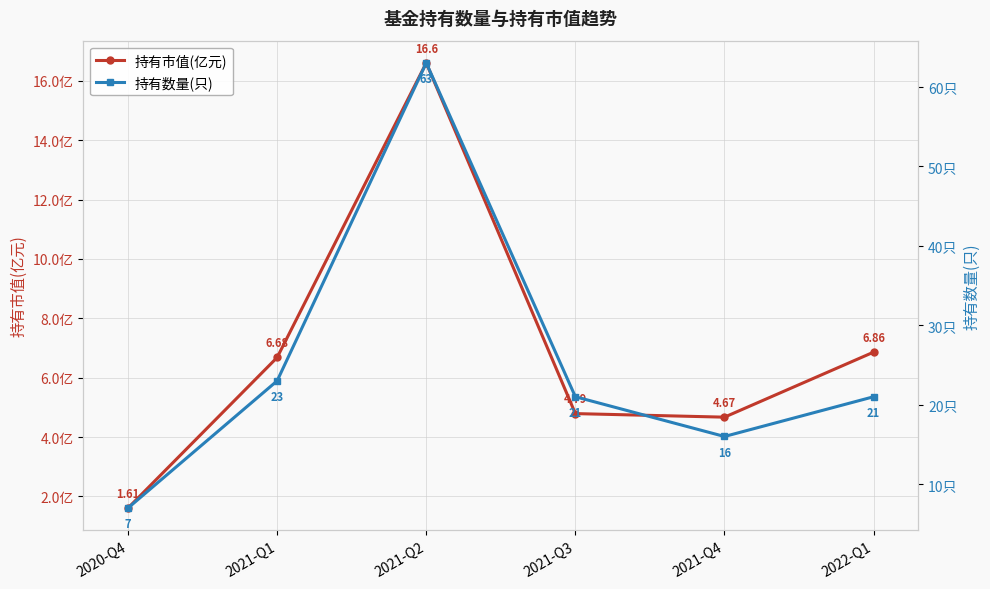

True or false: 持有数量(只) has more than 1 interior local peaks.

False